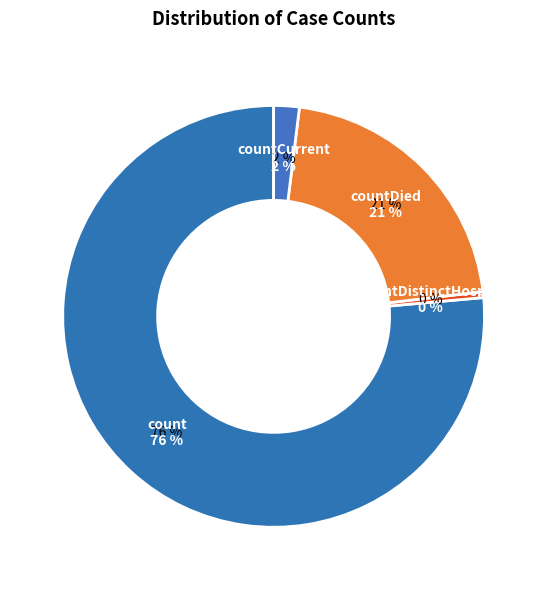

Which category has the biggest portion of the pie?

count